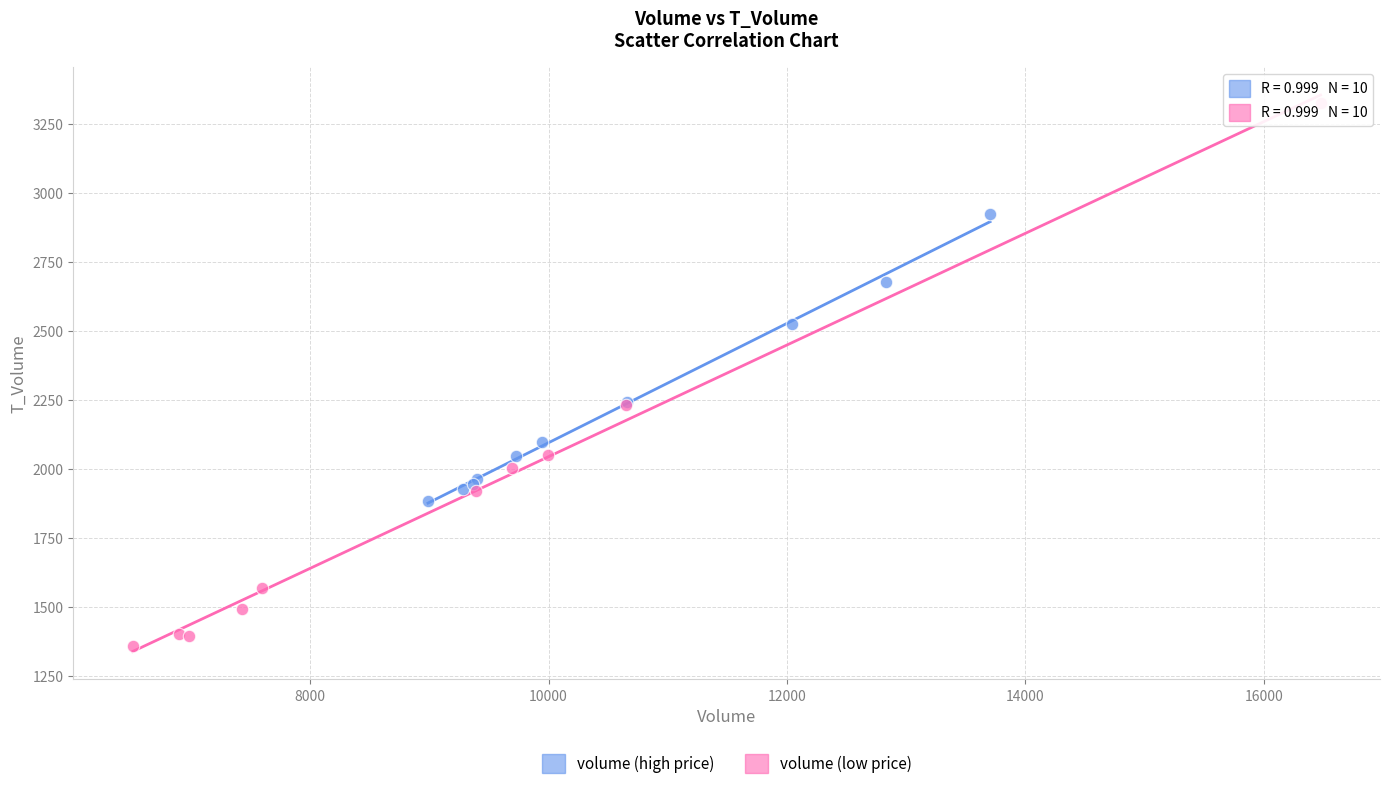

Which series contains the lowest Y value?

volume (low price)